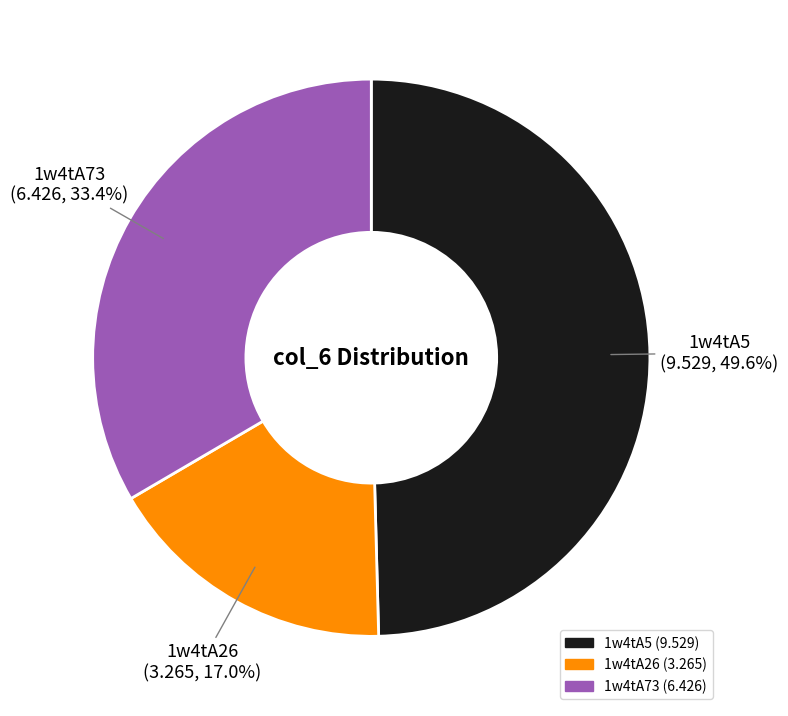

To the nearest percent, what is the difference between the largest and smallest slice percentages?

33%